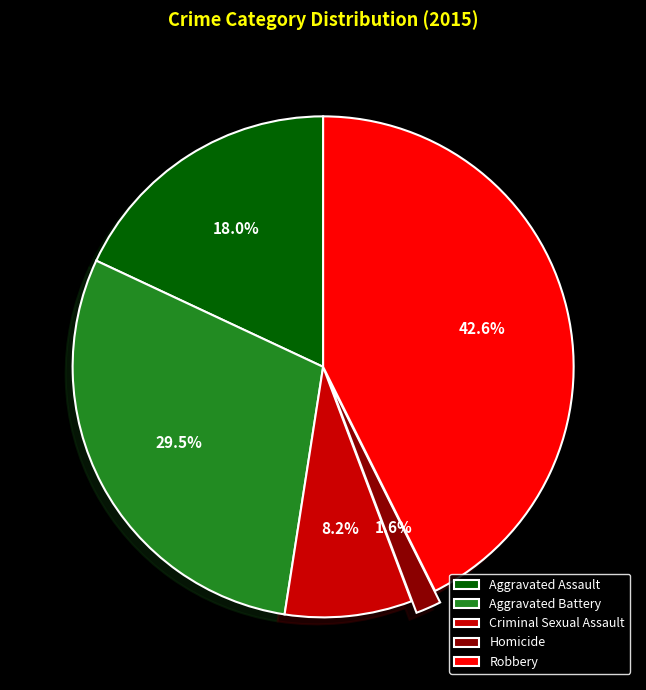

What is the largest slice in the pie chart?

Robbery